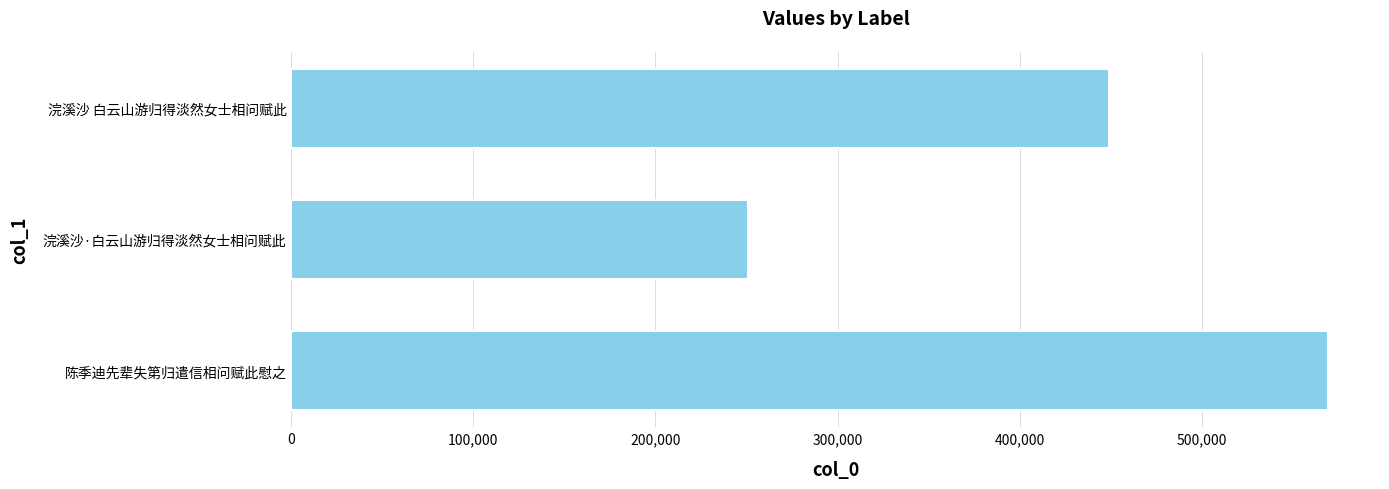

What is the average value?

423094